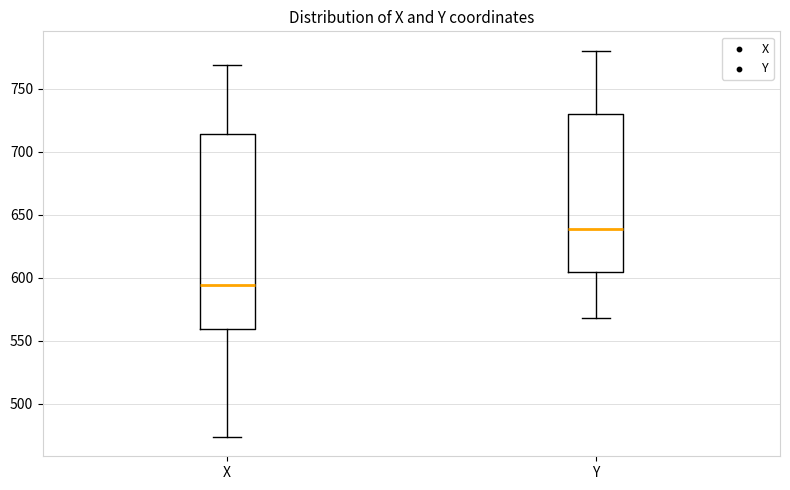

Where does the lower whisker of the box for Y end on the y-axis? The values are not printed on the chart, so give them approximately, as read against the axis.

570